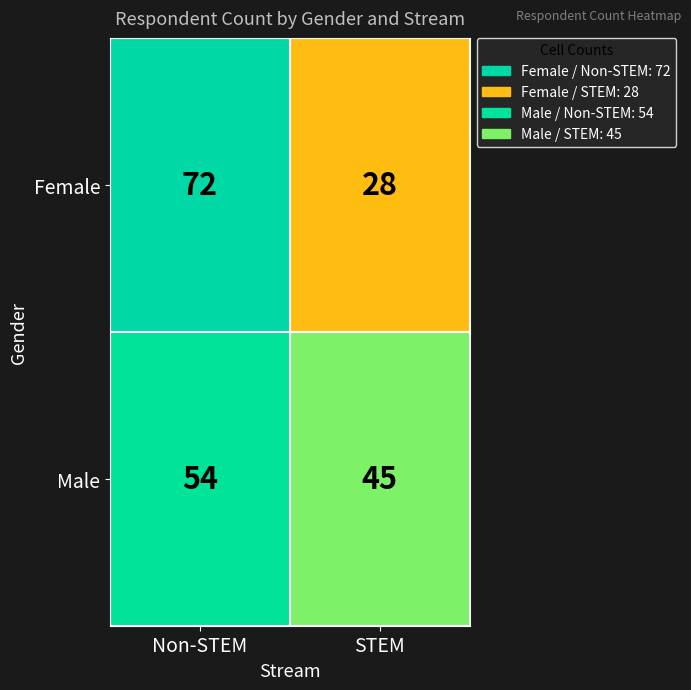

What is the total value across all series at STEM?

73